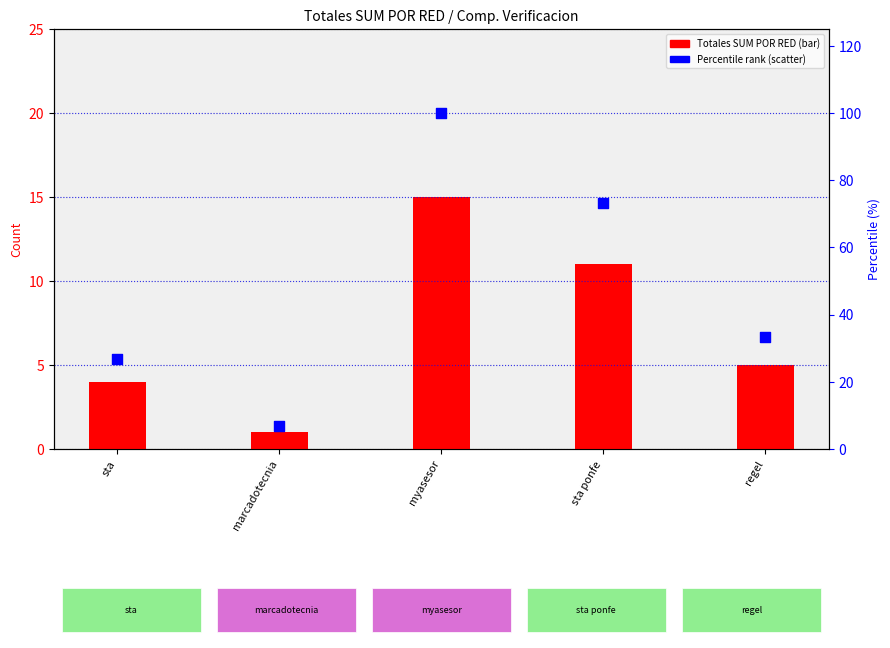

Which series reaches the minimum Y coordinate?

Totales SUM POR RED